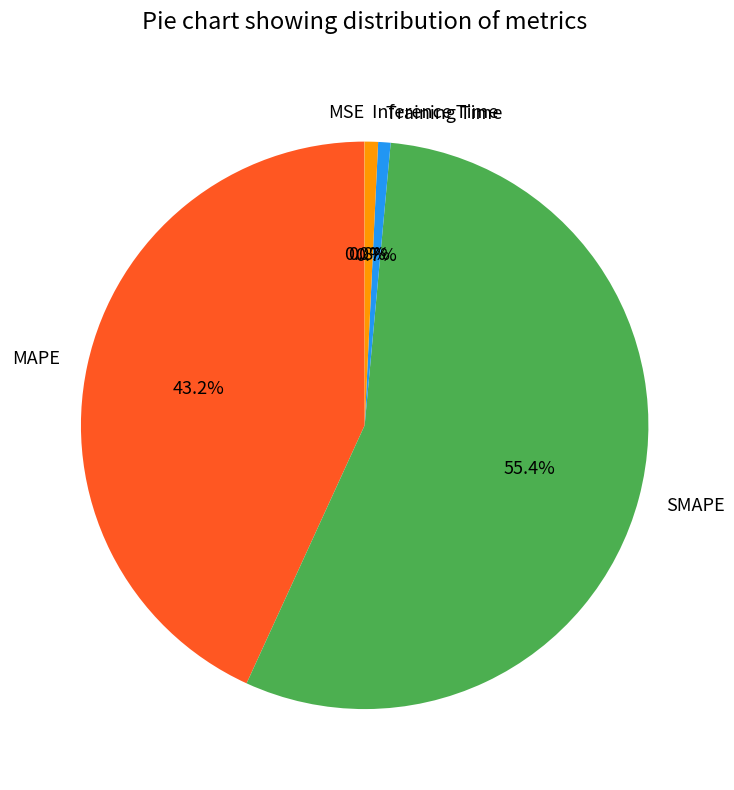

Combined, what portion of the pie is MAPE and Training Time?

43.9%